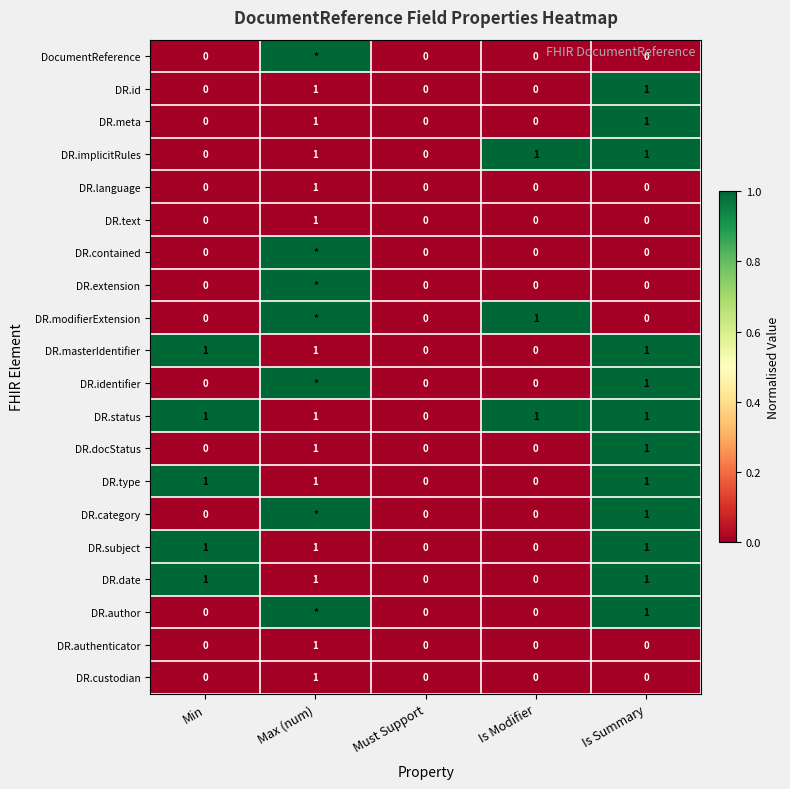

The DR.authenticator series shows 0 at Must Support. True or false?

True